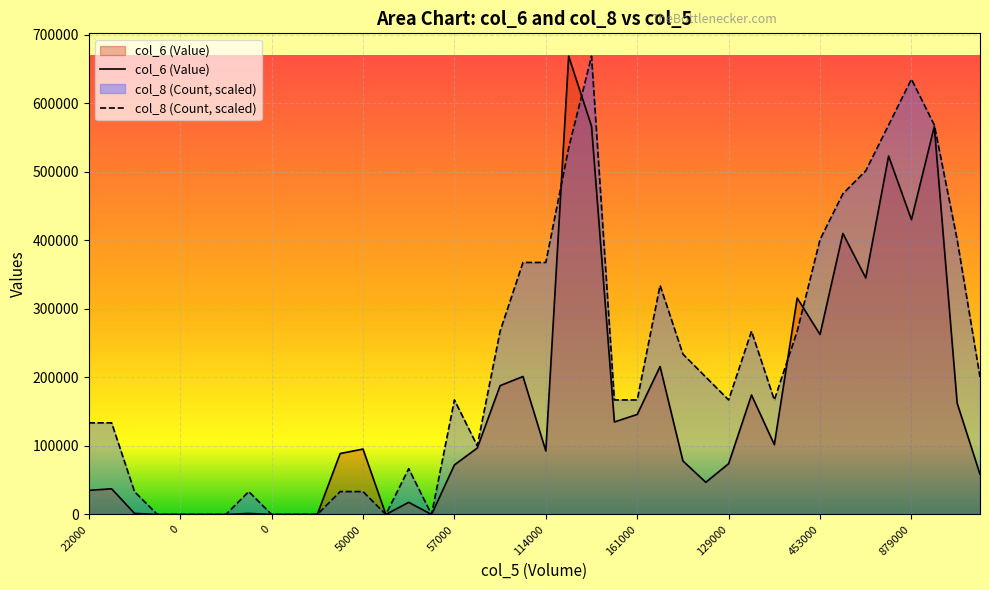

What value does the col_8 (Count) series have at 161000?

167242.5